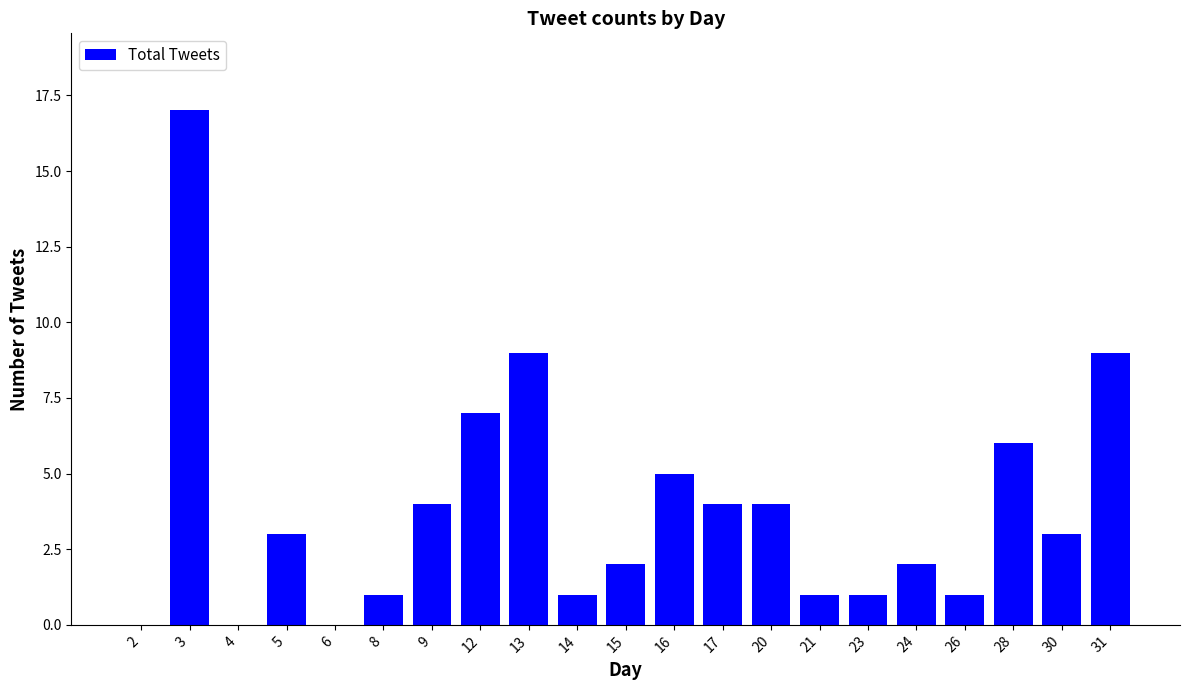

Is it true that the value at 20 is 6?

False